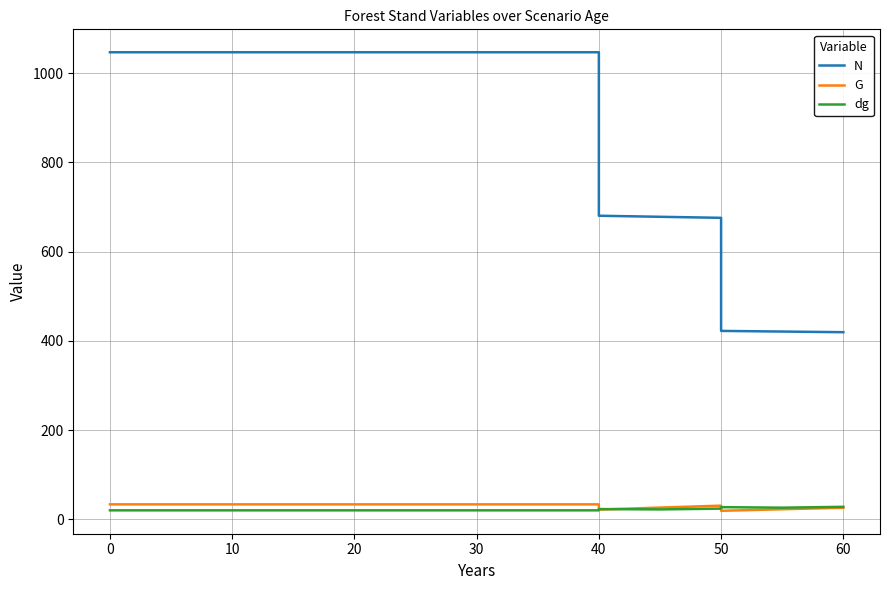

True or false: N and G cross at least once.

False